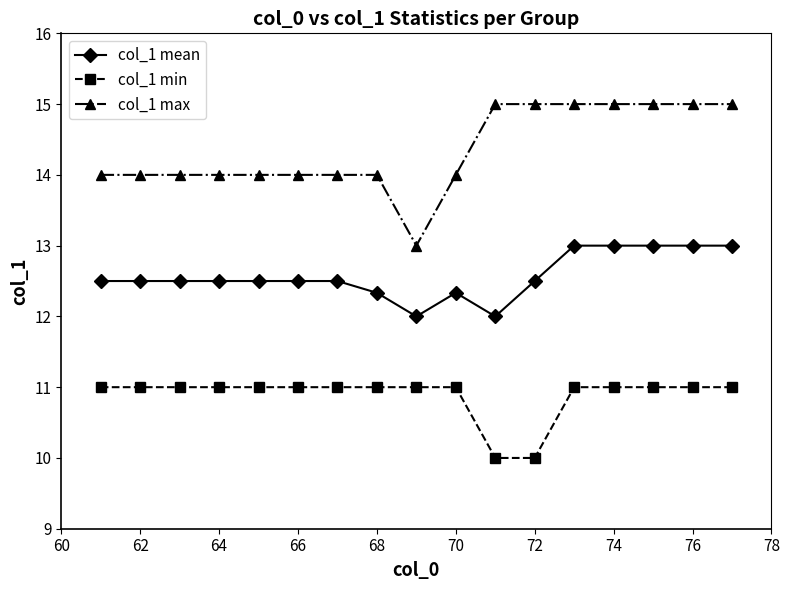

What is the value of the col_1 mean point at the 6th from the left?

12.5